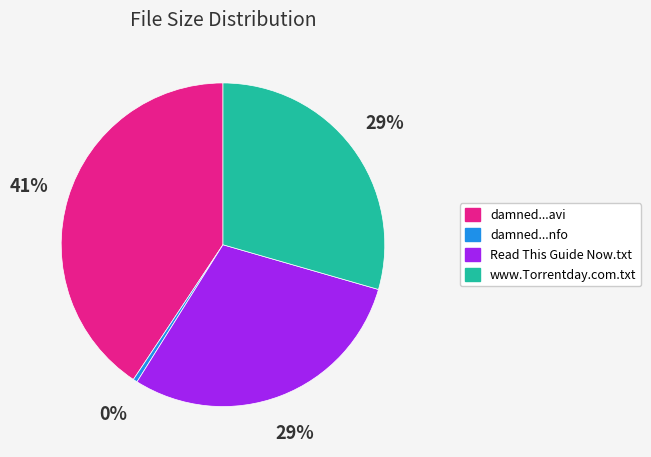

Is there any slice that represents more than half of the pie?

No